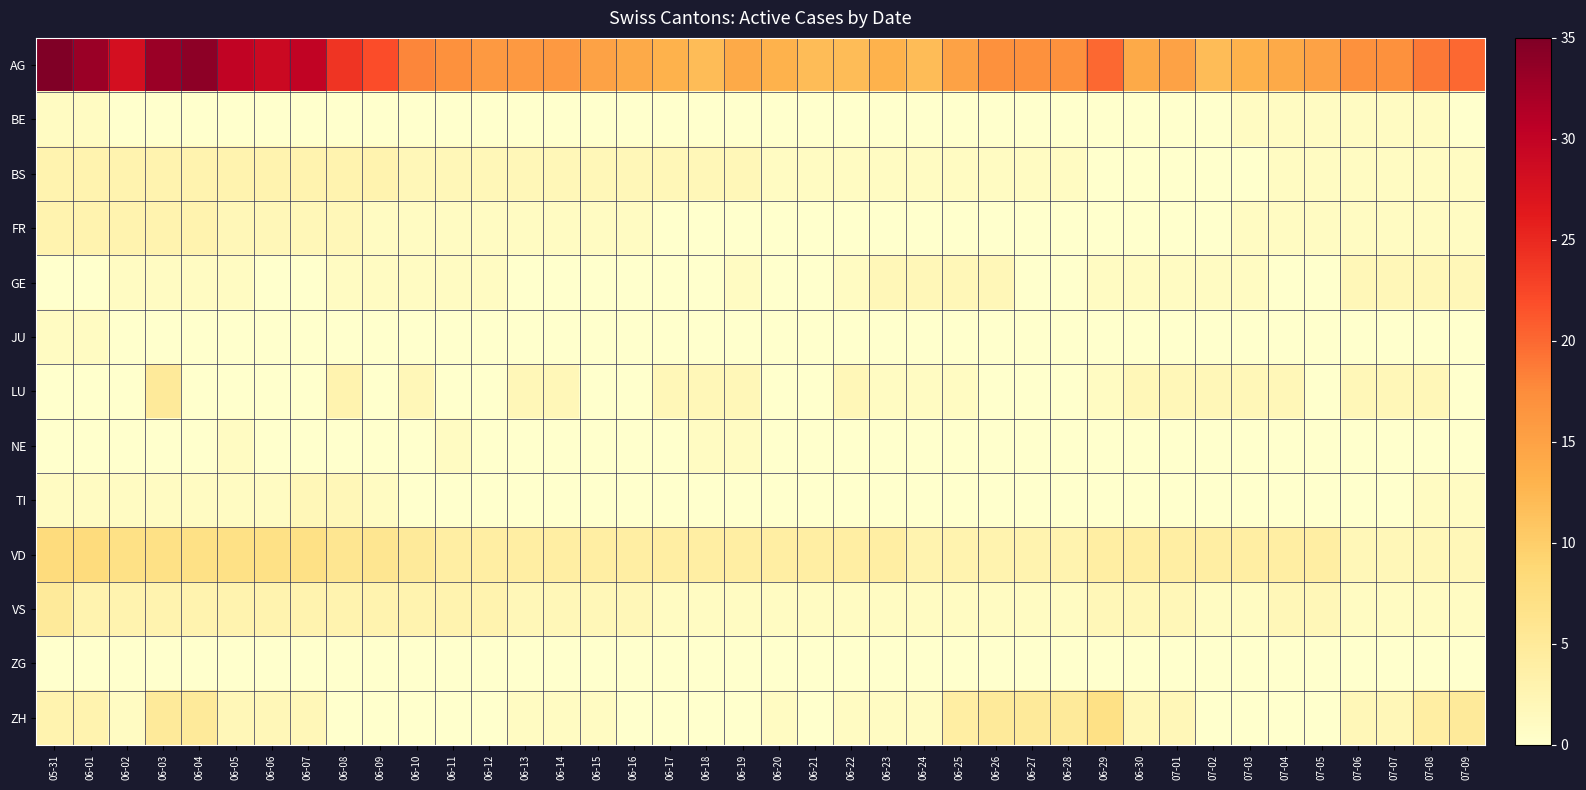

What is the maximum value shown in the chart?

35